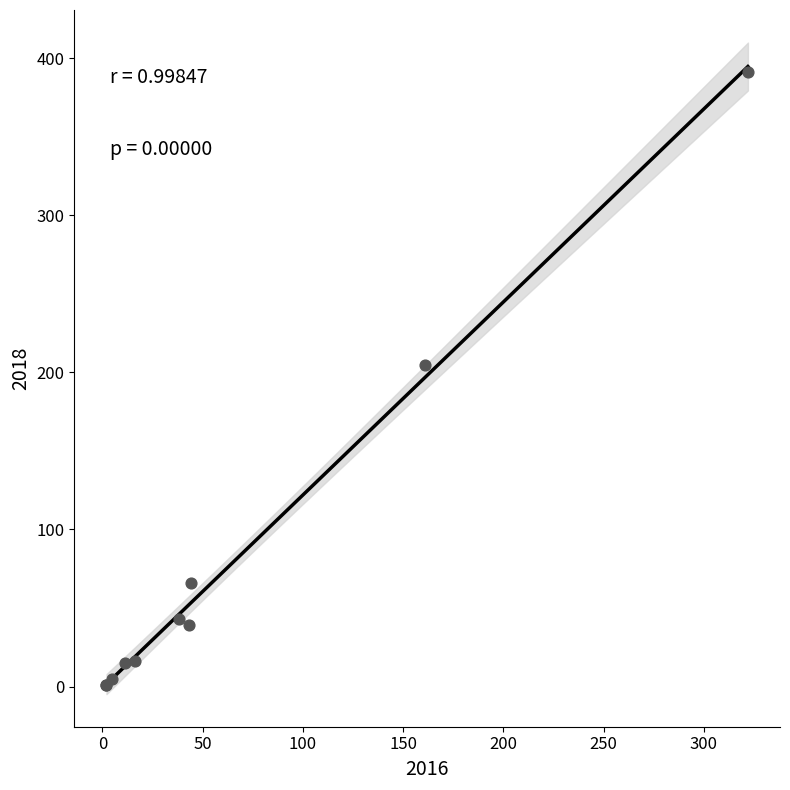

What Y value in the scatter plot is closest to 196?

205